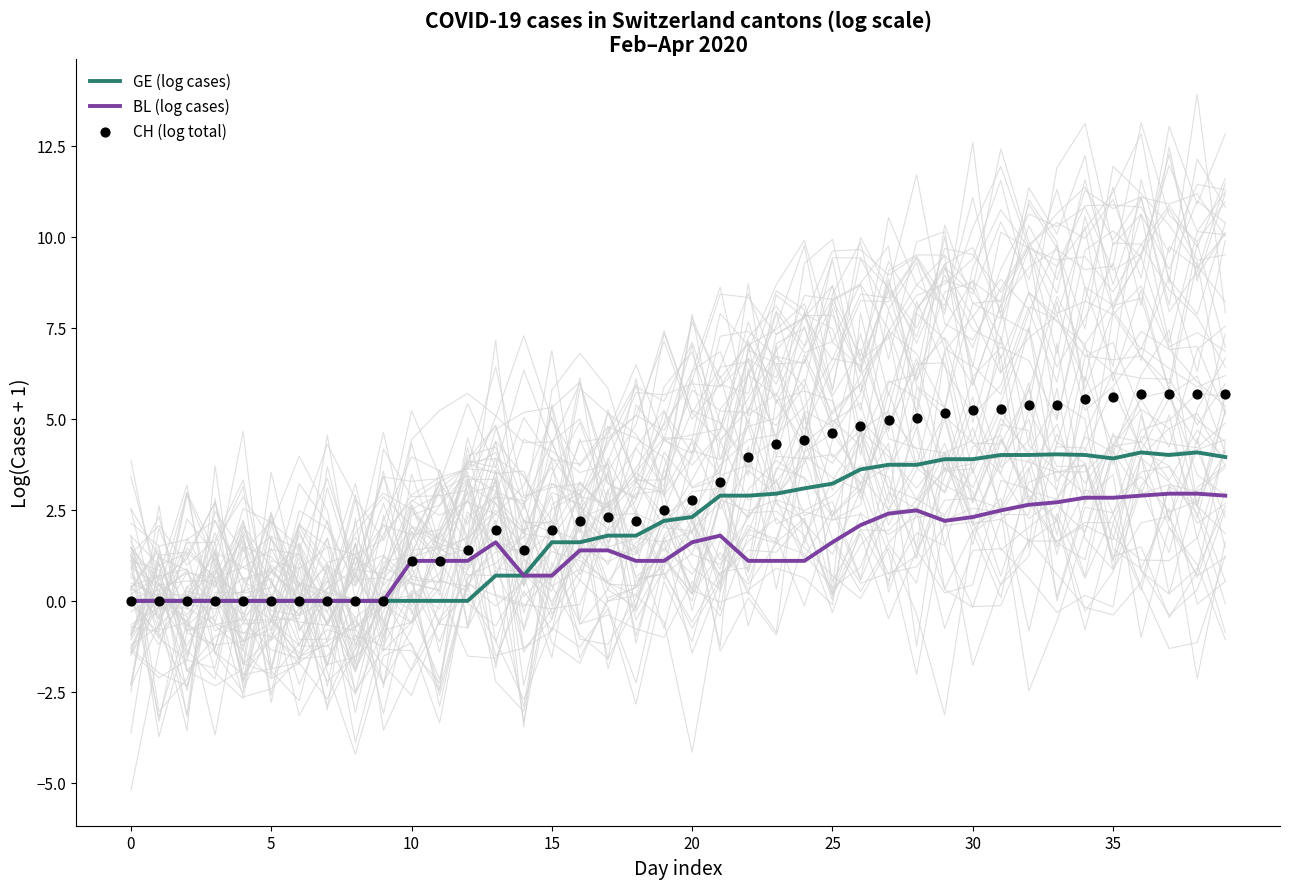

At which category is the sum across all series the highest?

38